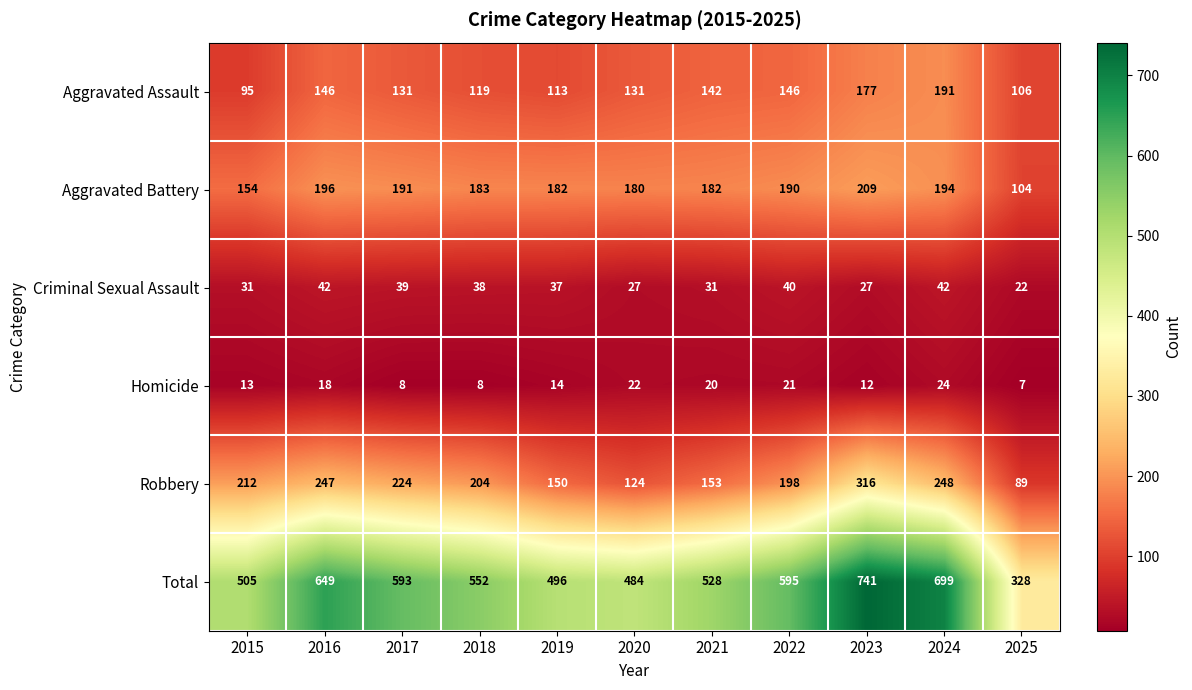

Is it true that Homicide equals 14 at 2018?

False